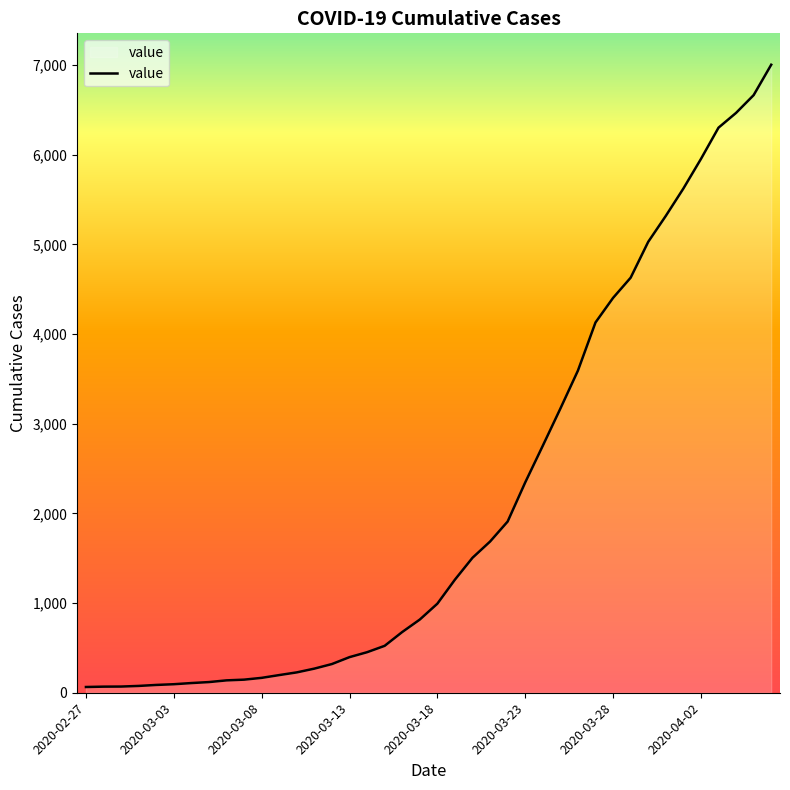

What is the difference between the maximum and minimum values?

6939